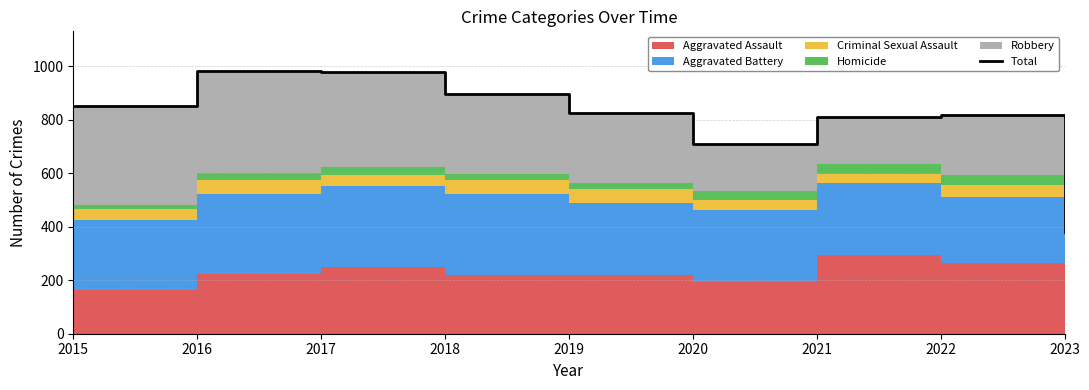

Reading left to right, what are all the values shown in this chart?

852	983	978	898	827	708	811	818	380